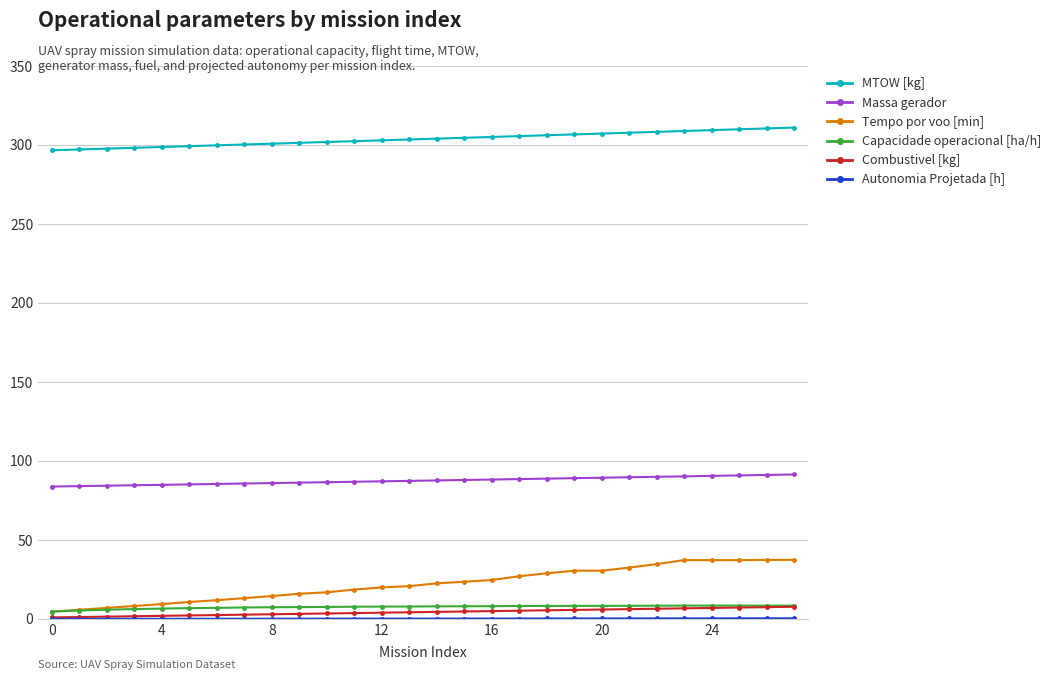

True or false: Capacidade operacional [ha/h] and Massa gerador cross at least once.

False